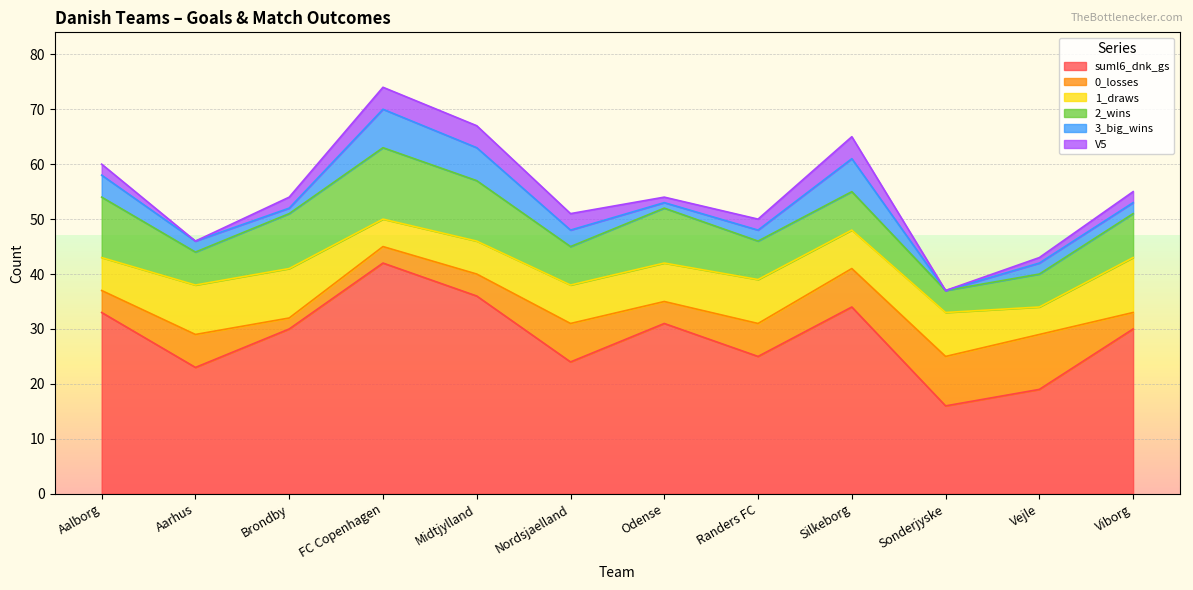

What is the total value across all series at Midtjylland?

67